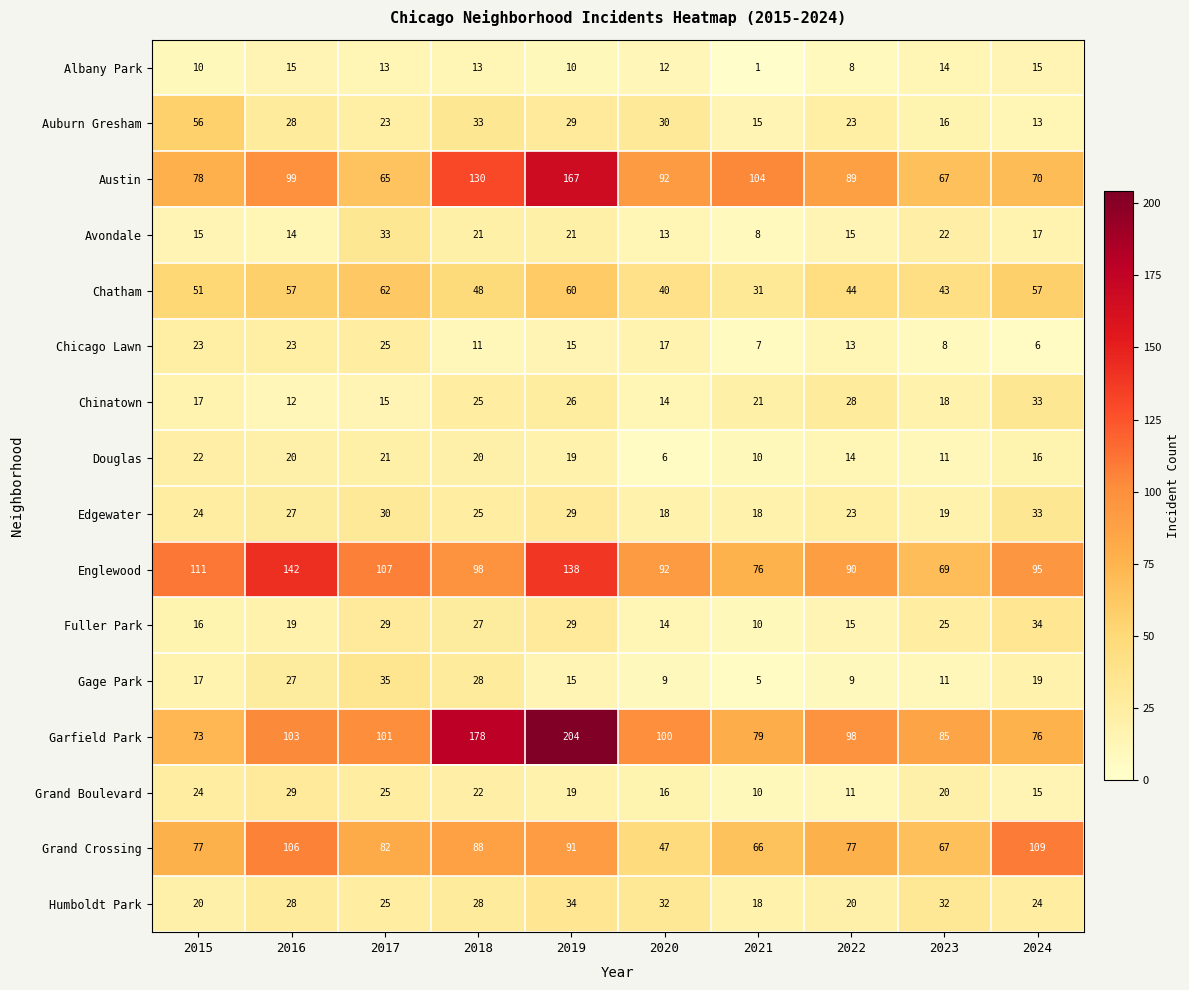

What is the sum of the Chicago Lawn values at 2022 and 2017?

38